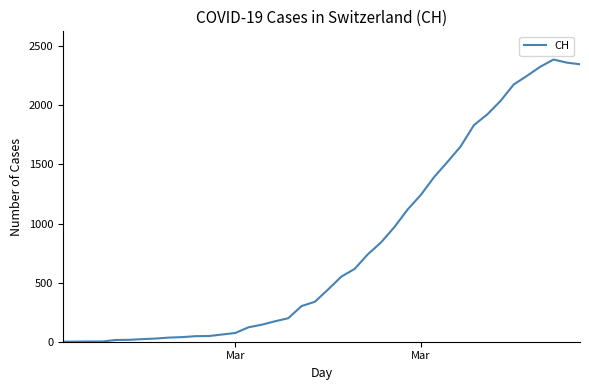

What is the difference between the maximum and minimum values?

2388